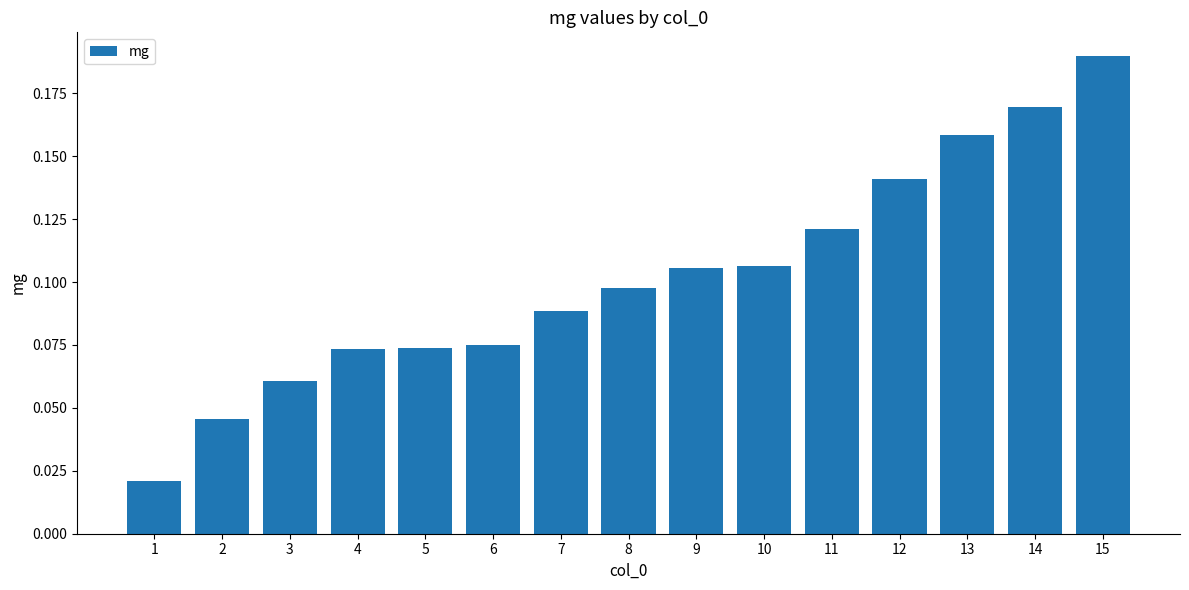

Is it true that the value at 11 is 0.2?

False